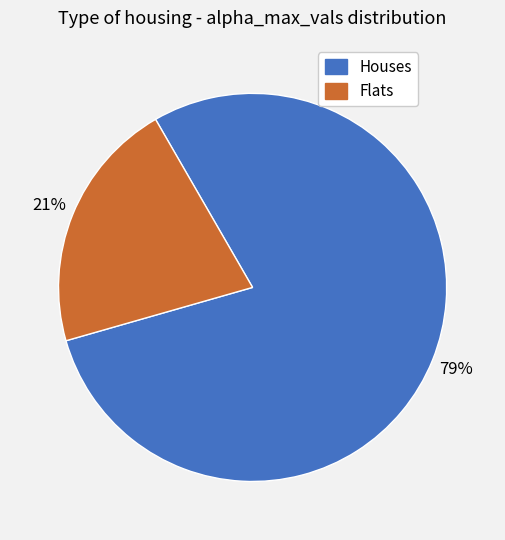

Is there a majority slice in this chart?

Yes